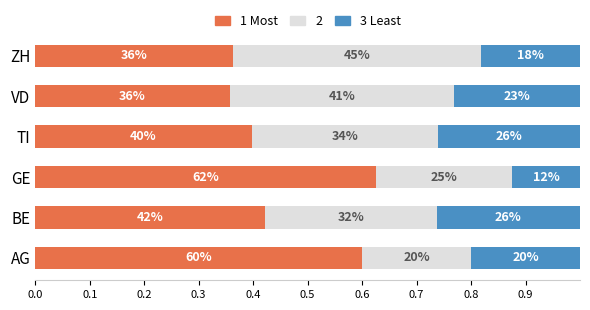

What is the value of the 3 Least bar at the 1st from the left?

0.2